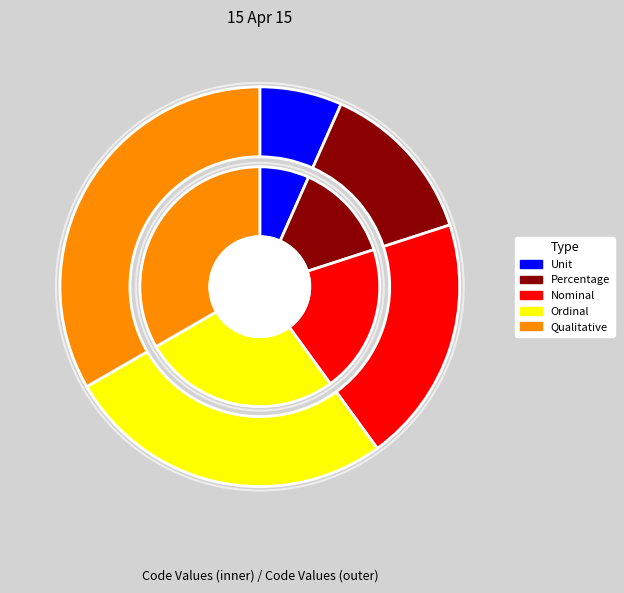

Is there any slice that represents more than half of the pie?

No